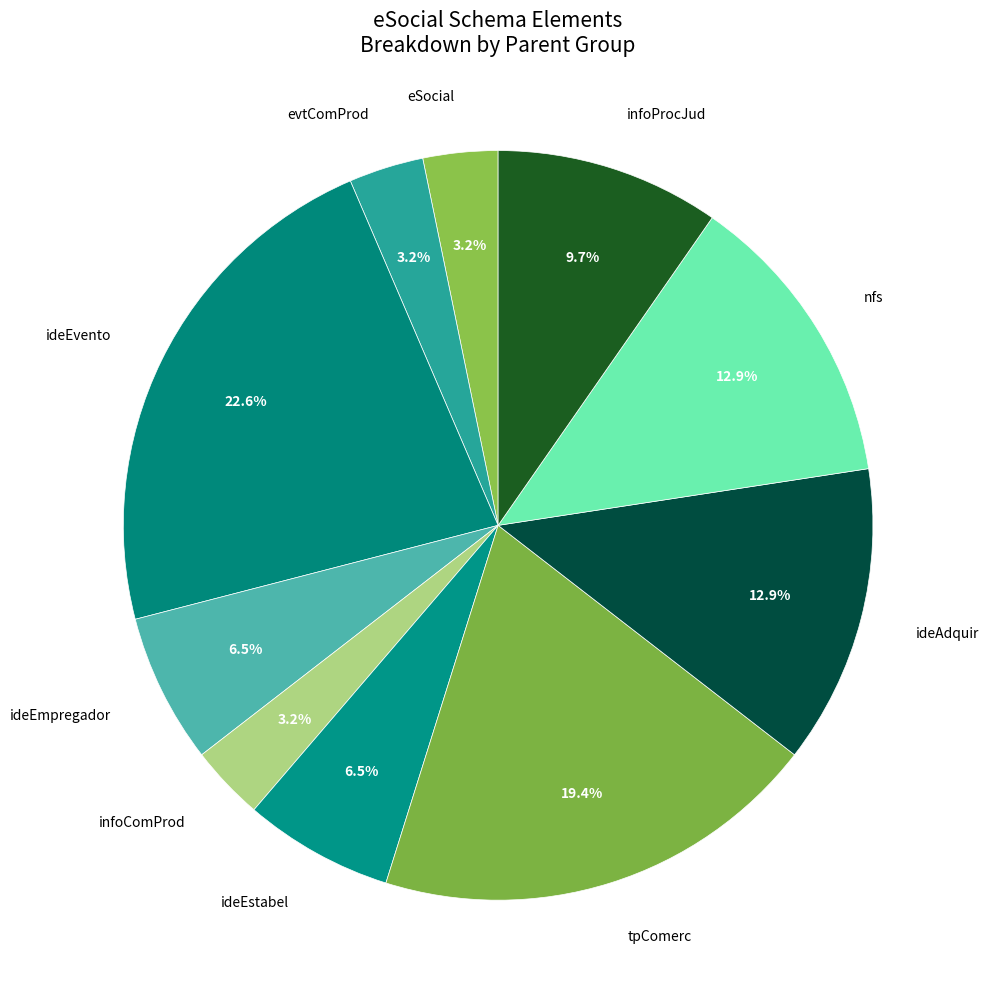

What is the ratio of the value at evtComProd to the value at ideEvento?

0.1